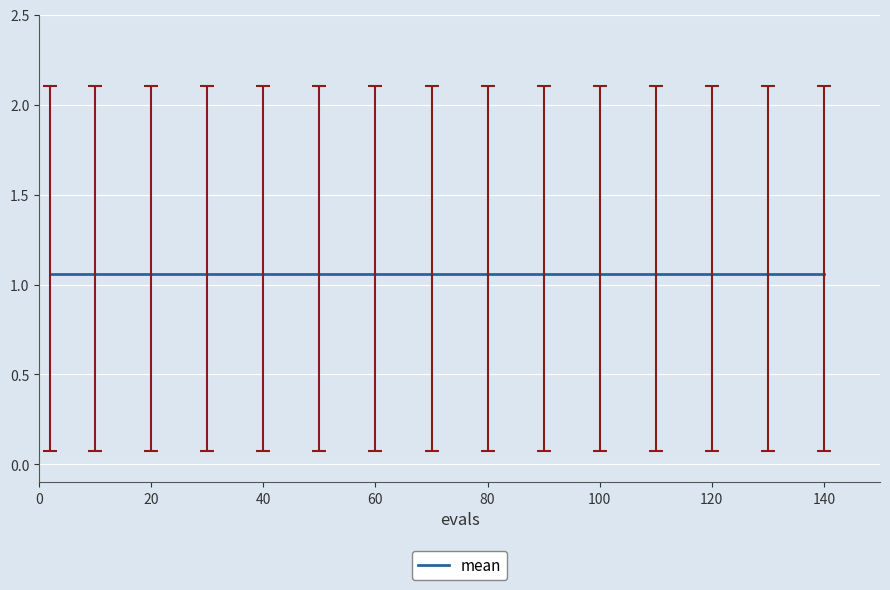

Which series has the largest range (max minus min)?

mean